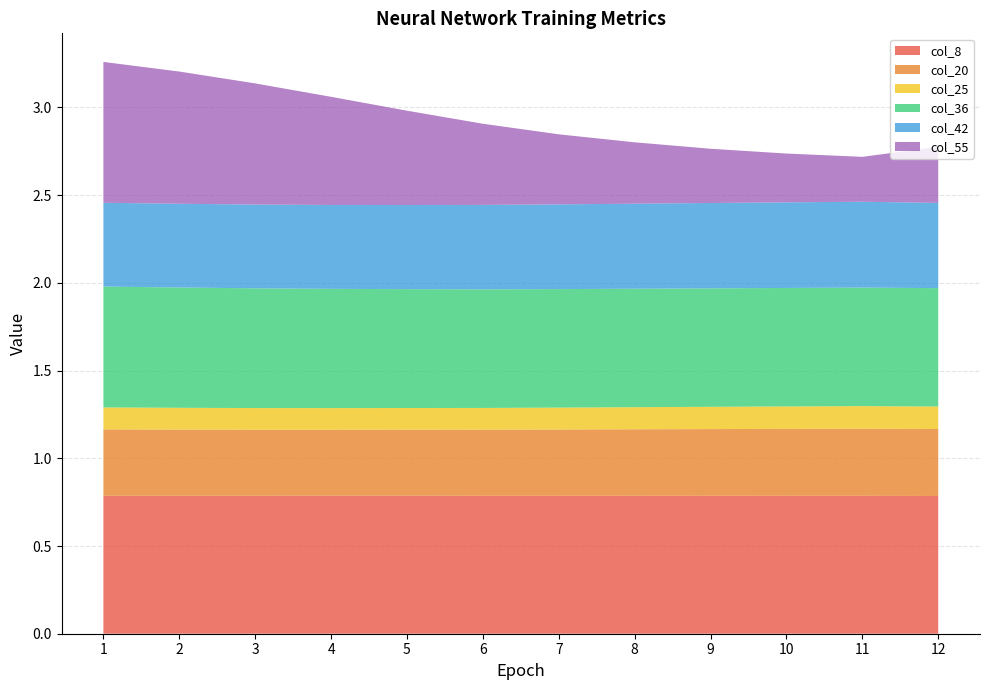

Reading right to left, list all the values displayed in this chart.

col_8: 0.8	0.8	0.8	0.8	0.8	0.8	0.8	0.8	0.8	0.8	0.8	0.8
col_20: 0.4	0.4	0.4	0.4	0.4	0.4	0.4	0.4	0.4	0.4	0.4	0.4
col_25: 0.1	0.1	0.1	0.1	0.1	0.1	0.1	0.1	0.1	0.1	0.1	0.1
col_36: 0.7	0.7	0.7	0.7	0.7	0.7	0.7	0.7	0.7	0.7	0.7	0.7
col_42: 0.5	0.5	0.5	0.5	0.5	0.5	0.5	0.5	0.5	0.5	0.5	0.5
col_55: 0.3	0.3	0.3	0.3	0.3	0.4	0.5	0.5	0.6	0.7	0.8	0.8